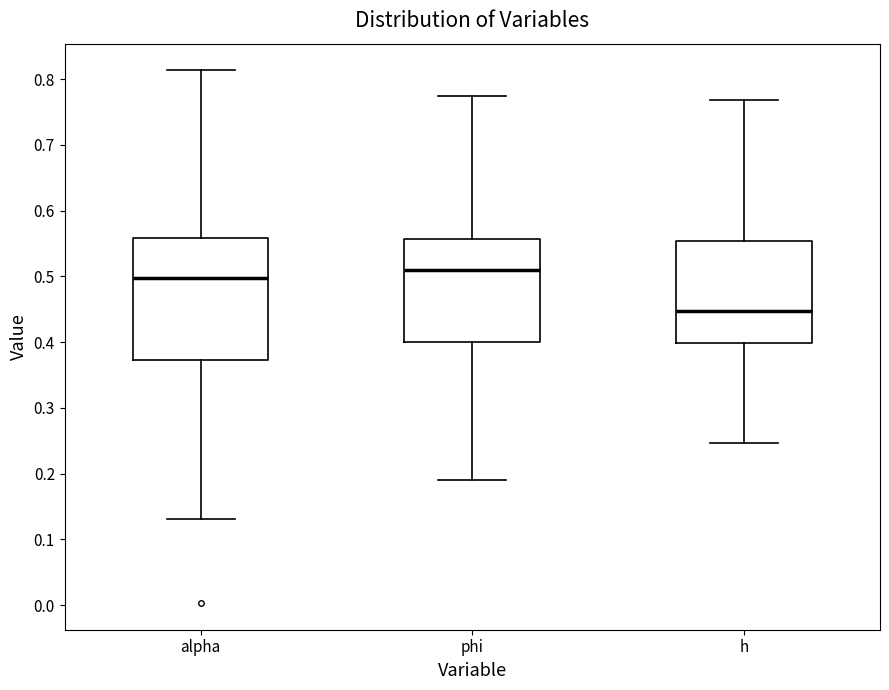

Reading left to right, read every box against the y-axis: the position of its median line, the range the box covers, and the ends of its whiskers. The values are not printed on the chart, so give them approximately, as read against the axis.

alpha: median 0.50, box 0.37 to 0.56, whiskers 0.13 to 0.81
phi: median 0.51, box 0.40 to 0.56, whiskers 0.19 to 0.77
h: median 0.45, box 0.40 to 0.55, whiskers 0.25 to 0.77